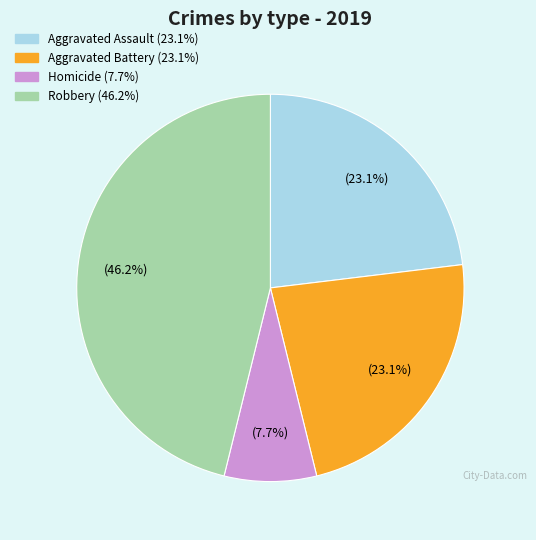

Does any single category account for the majority?

No